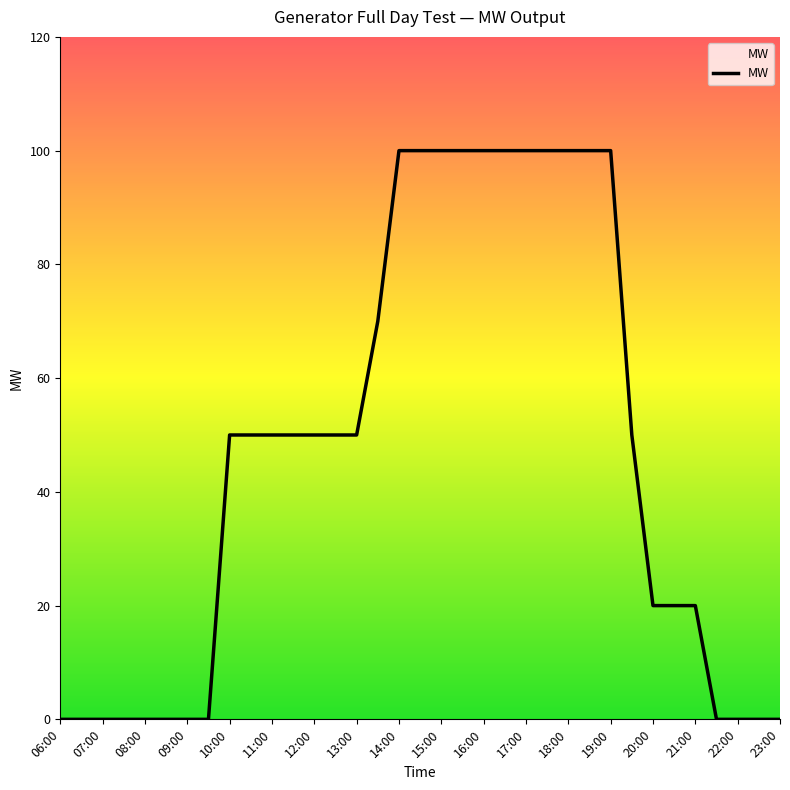

What is the difference between the maximum and minimum values?

100